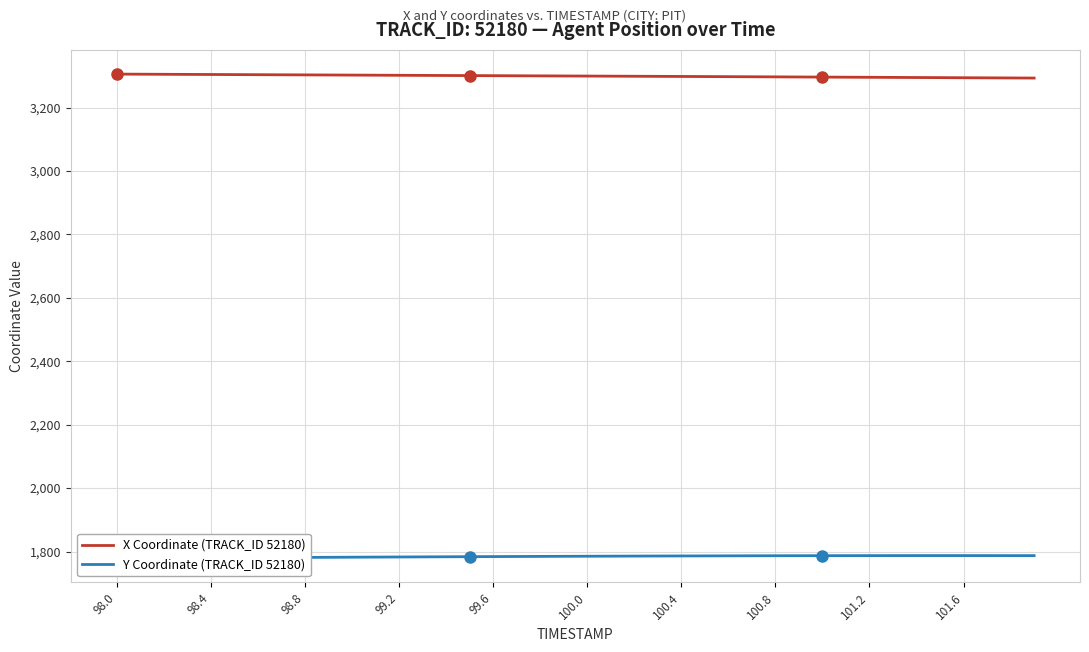

The X Coordinate (TRACK_ID 52180) series shows 3300.8 at 99.6. True or false?

True